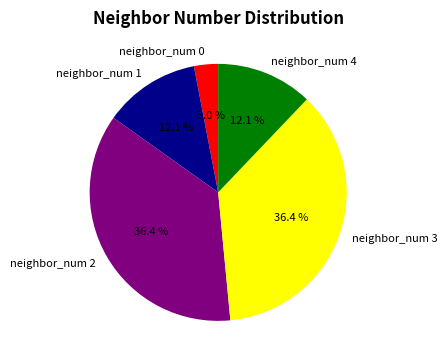

Which has a higher value, neighbor_num 0 or neighbor_num 1?

neighbor_num 1